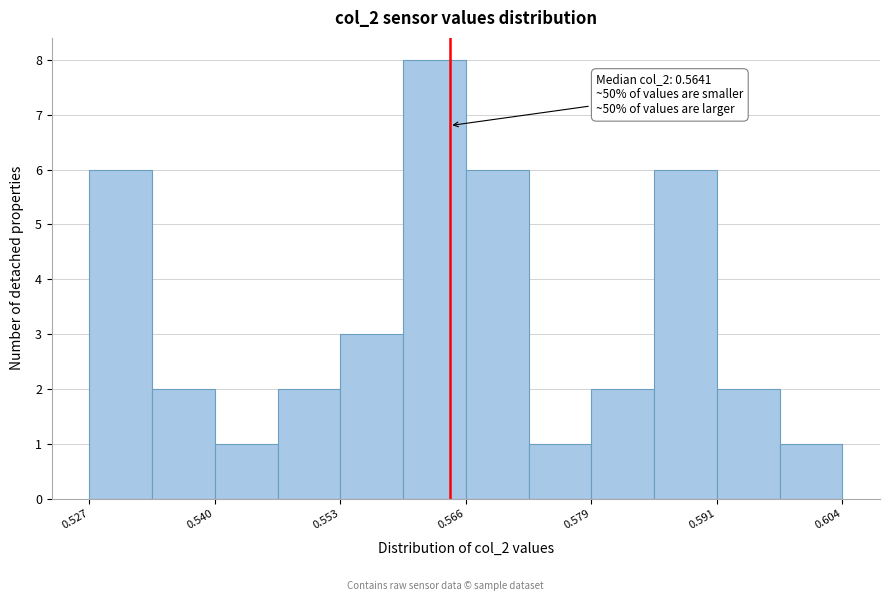

Around what value on the x-axis is the tallest bar? Give the approximate position of its centre, as read against the axis.

0.562